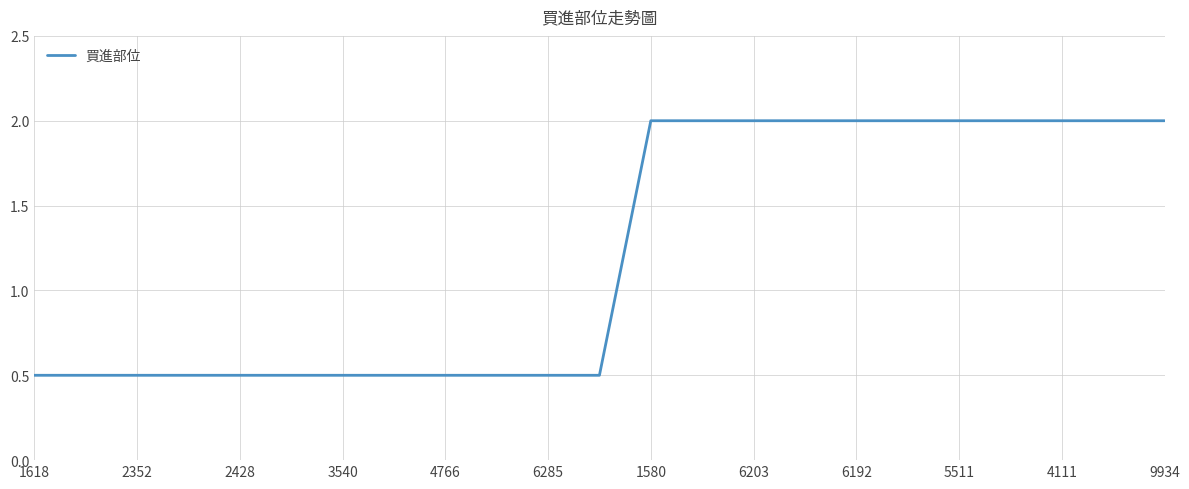

How many categories are shown in the chart?

23